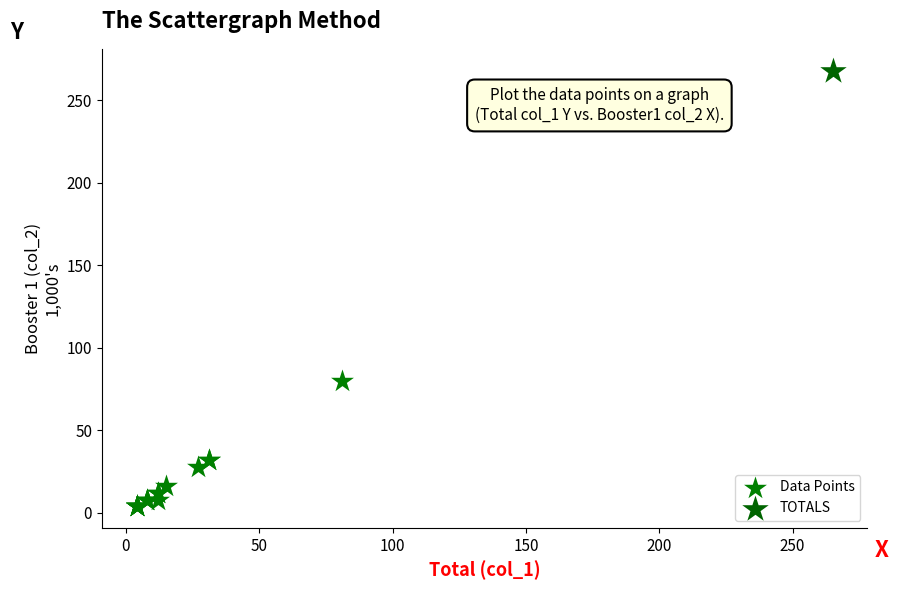

What are all the series names shown in the legend?

Data Points, TOTALS